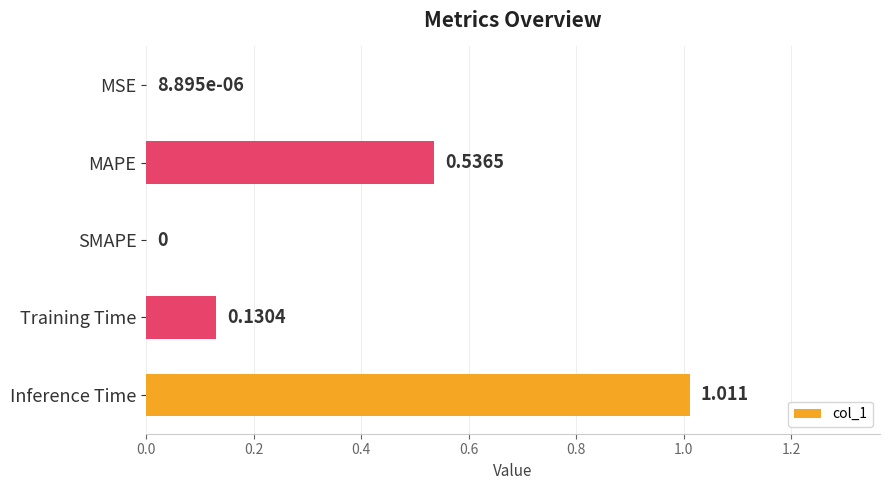

Which has a higher value, Training Time or SMAPE?

Training Time